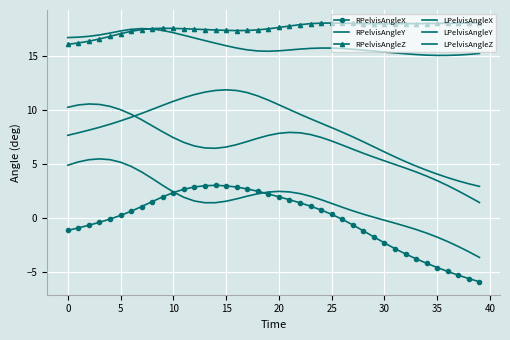

True or false: LPelvisAngleX and LPelvisAngleZ intersect in this chart.

False